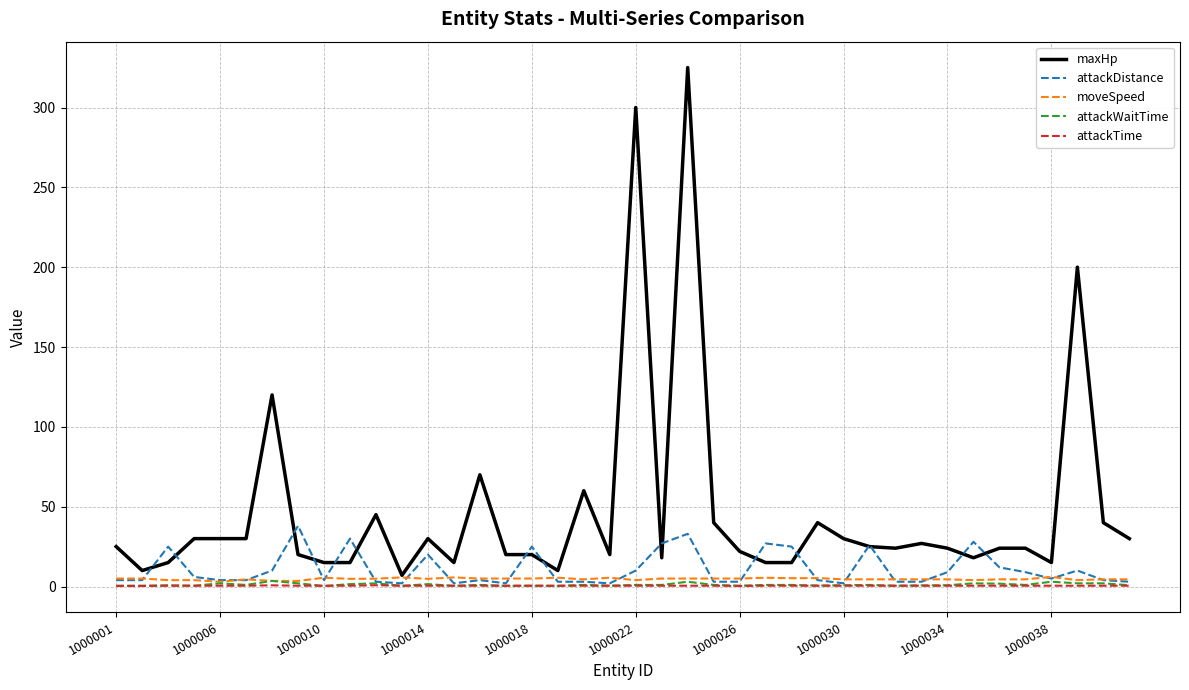

True or false: maxHp has more than 0 interior local peaks.

True